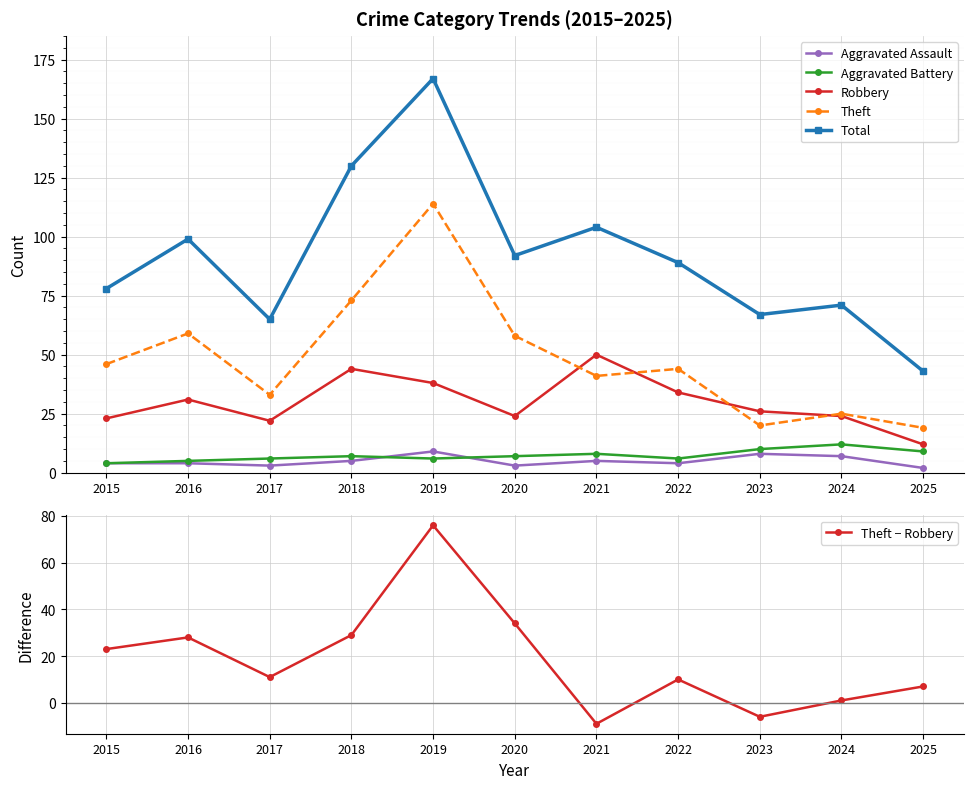

The value of Robbery at 2020 is 24. True or false?

True